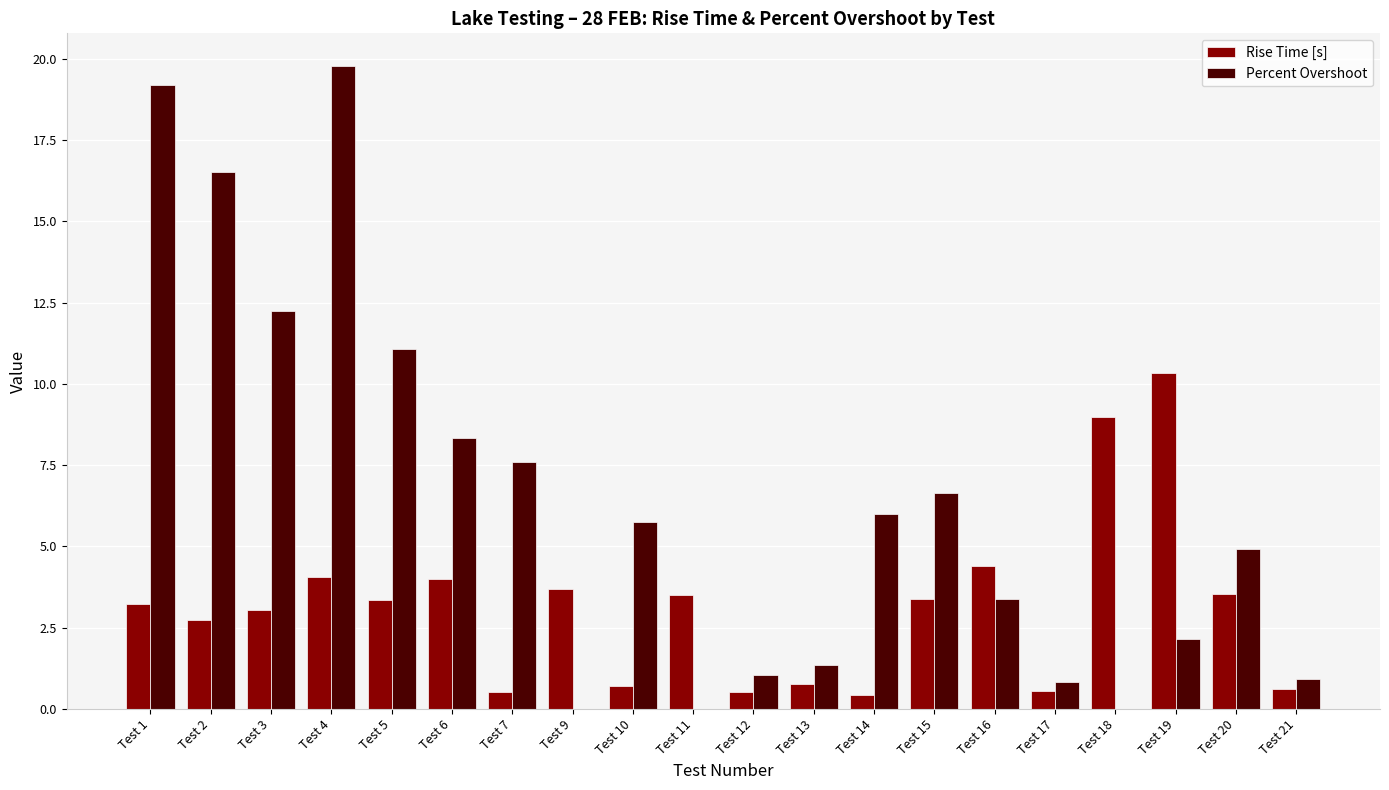

What is the highest value of the Rise Time [s] series?

10.3